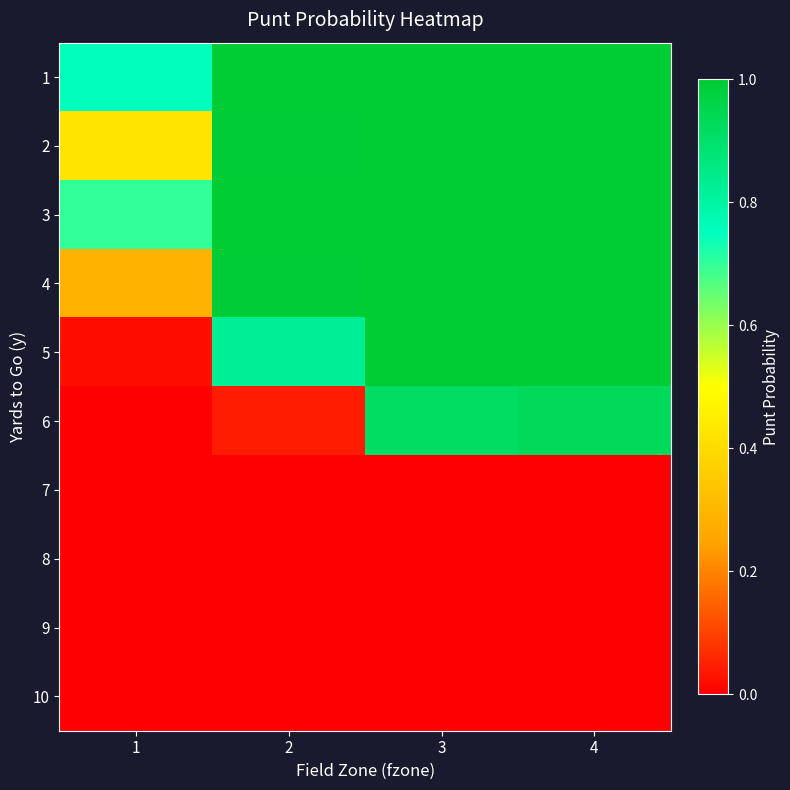

At which category is the sum across all series the highest?

4